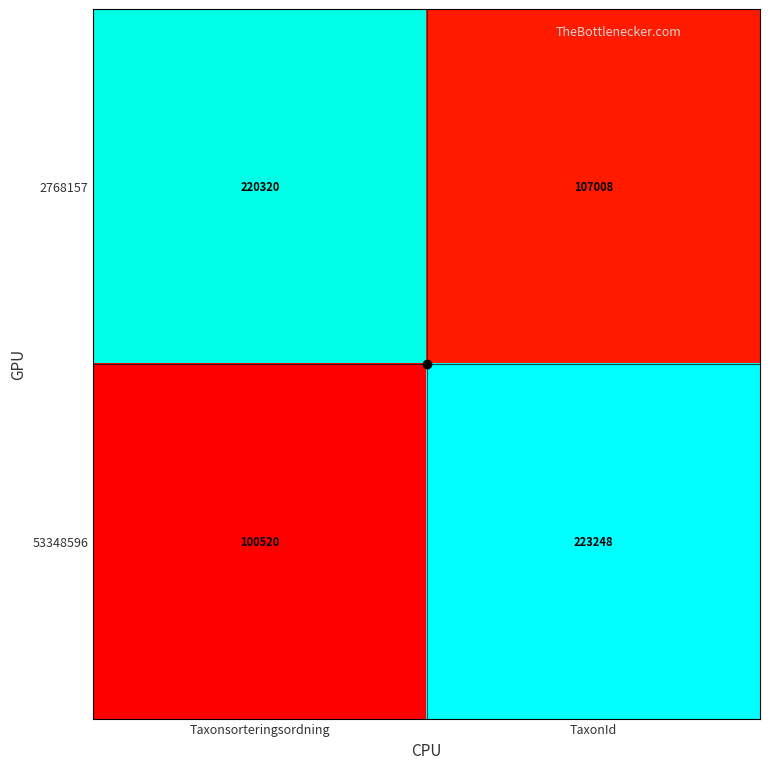

Rank the series by their average value, from lowest to highest.

53348596, 2768157